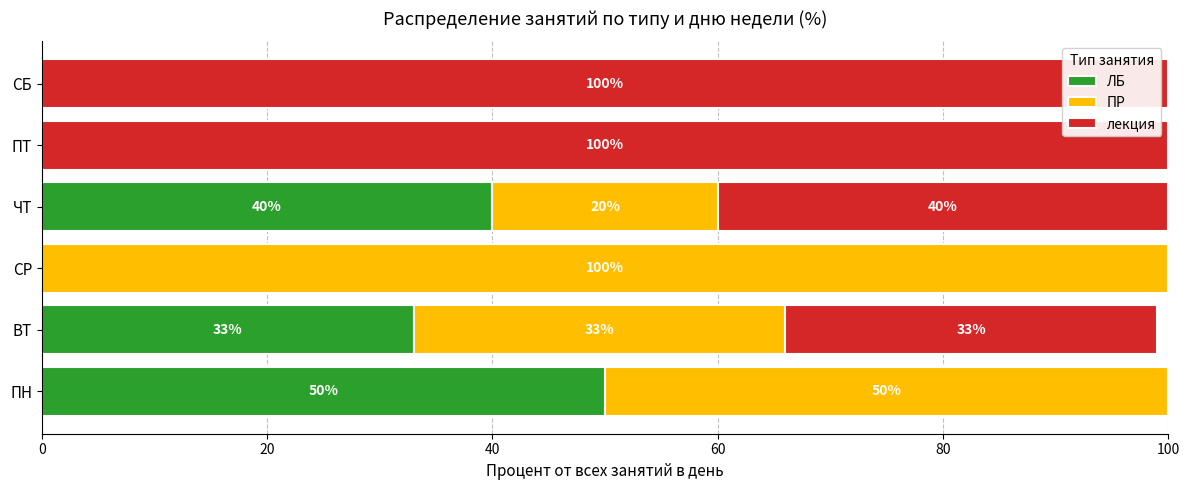

What is the sum of the ЛБ values at ПН and СБ?

50